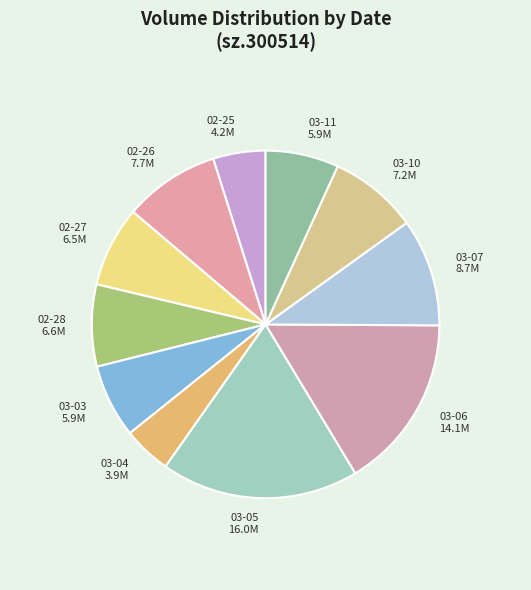

To the nearest percent, what is the difference between the largest and smallest slice percentages?

14%